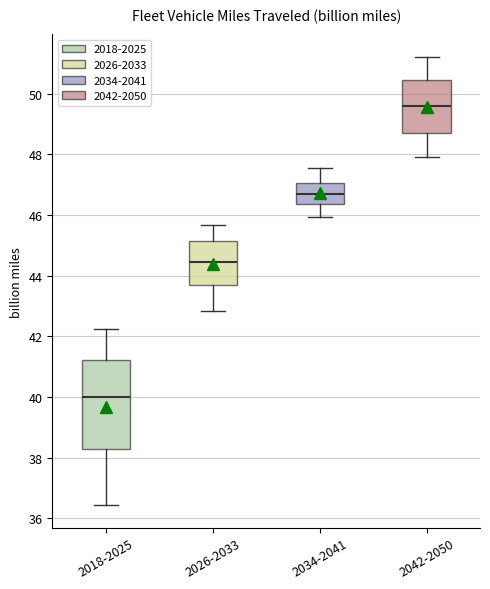

Reading left to right, transcribe this box plot: for each box, give where its median line is, the range the box spans, and where its two whiskers end, as read against the y-axis. The values are not printed on the chart, so give them approximately, as read against the axis.

2018-2025: median 40.0, box 38.2 to 41.2, whiskers 36.4 to 42.2
2026-2033: median 44.4, box 43.8 to 45.2, whiskers 42.8 to 45.6
2034-2041: median 46.6, box 46.4 to 47.0, whiskers 46.0 to 47.6
2042-2050: median 49.6, box 48.8 to 50.4, whiskers 48.0 to 51.2